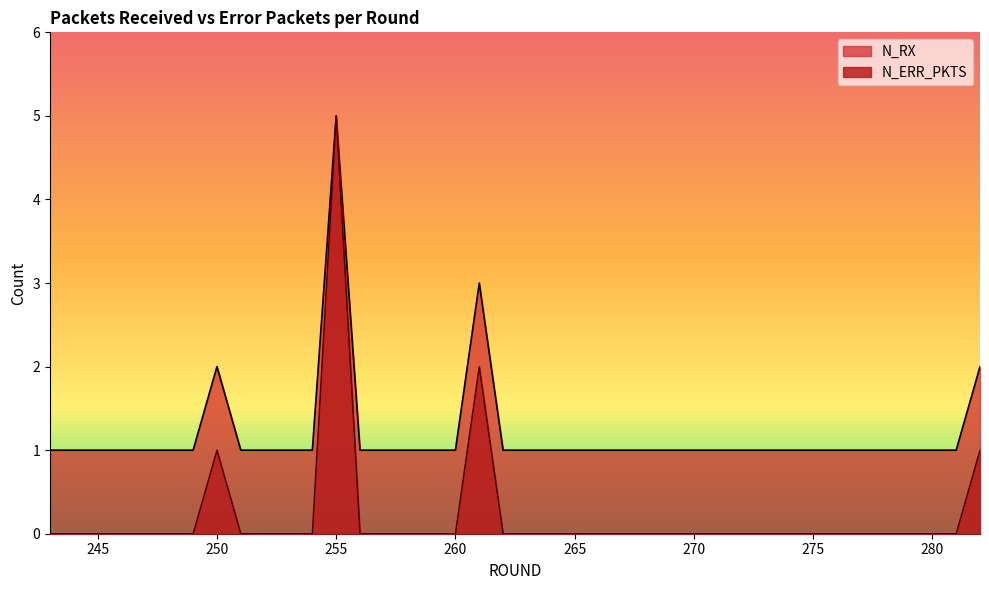

Which series has the largest total across all categories?

N_RX